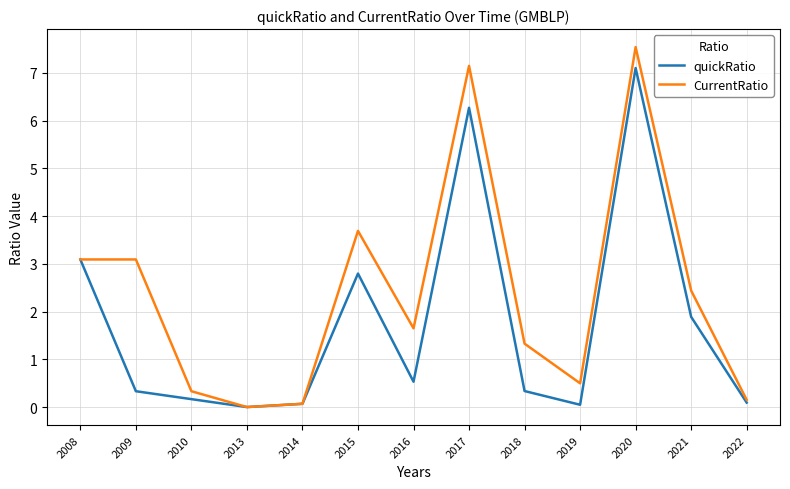

How many interior local valleys does the quickRatio series have?

3